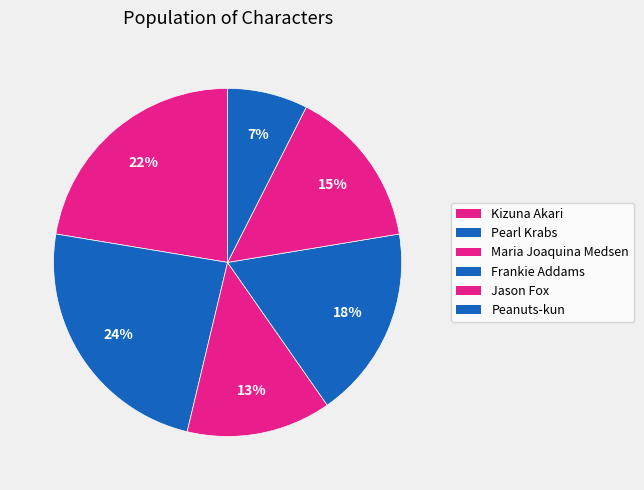

The Frankie Addams slice represents 12% of the pie. True or false?

False